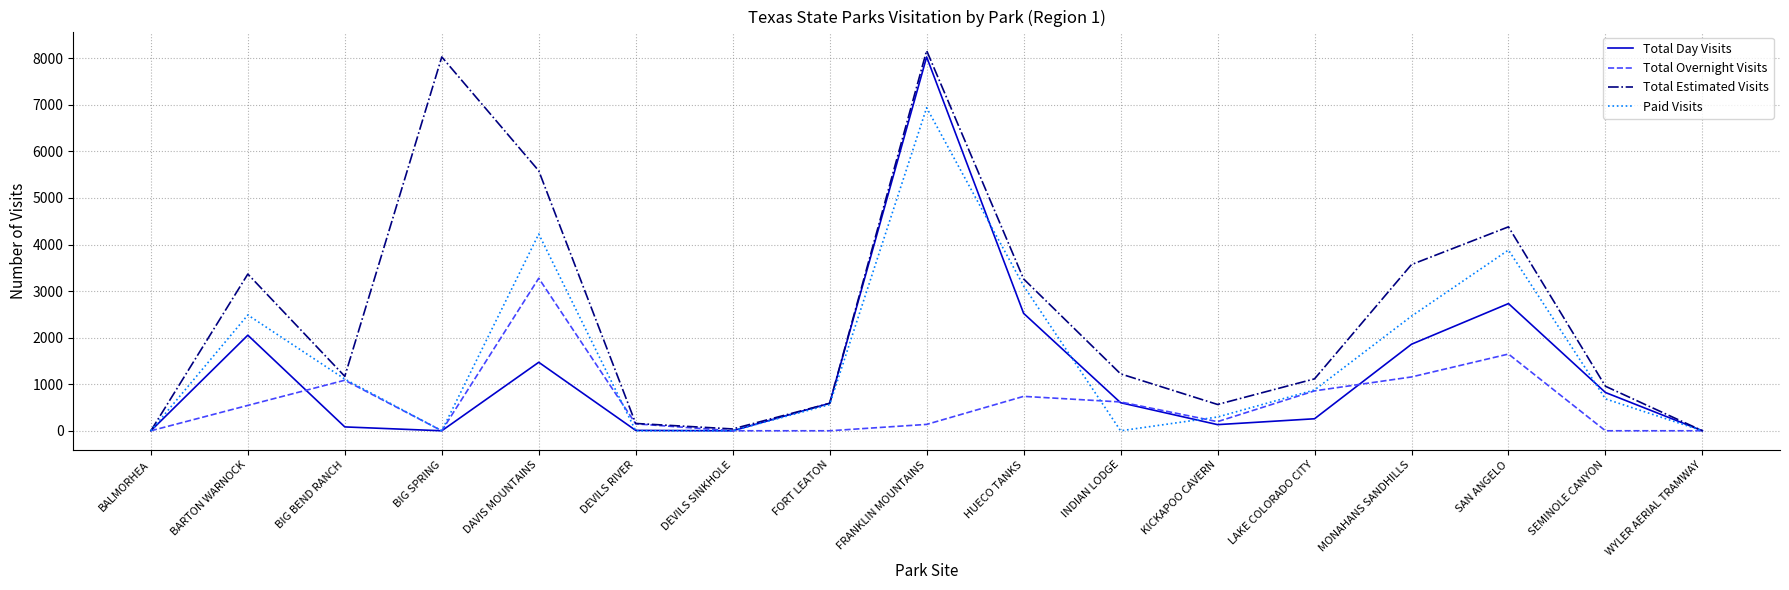

List the series in order of their overall mean, highest first.

Total Estimated Visits, Paid Visits, Total Day Visits, Total Overnight Visits